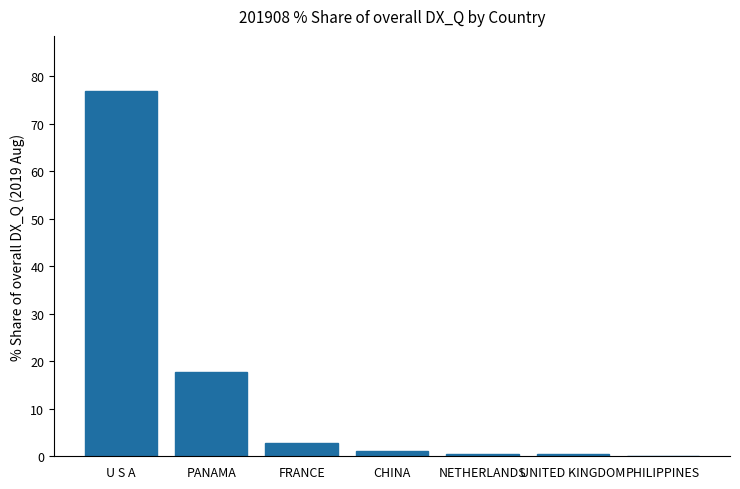

The value at U S A is 18.0. True or false?

False